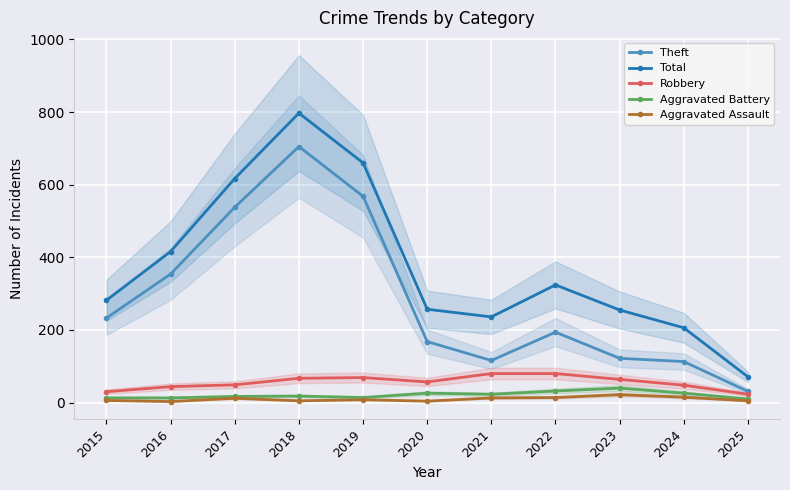

What is the difference between the maximum and minimum values in the Robbery series?

57